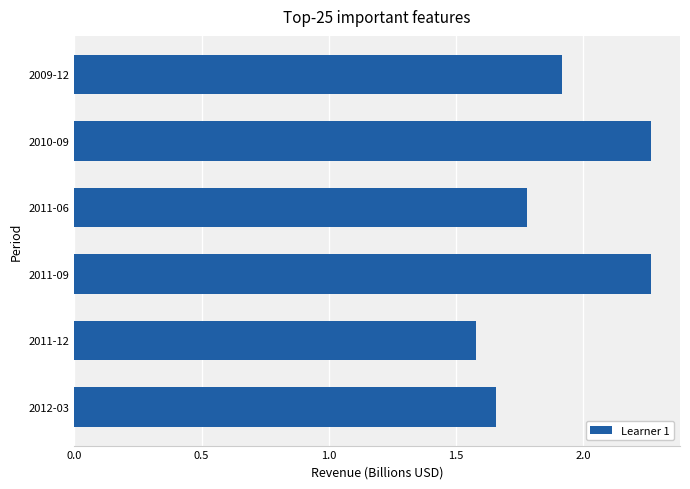

Between 2012-03 and 2011-12, which is larger?

2012-03